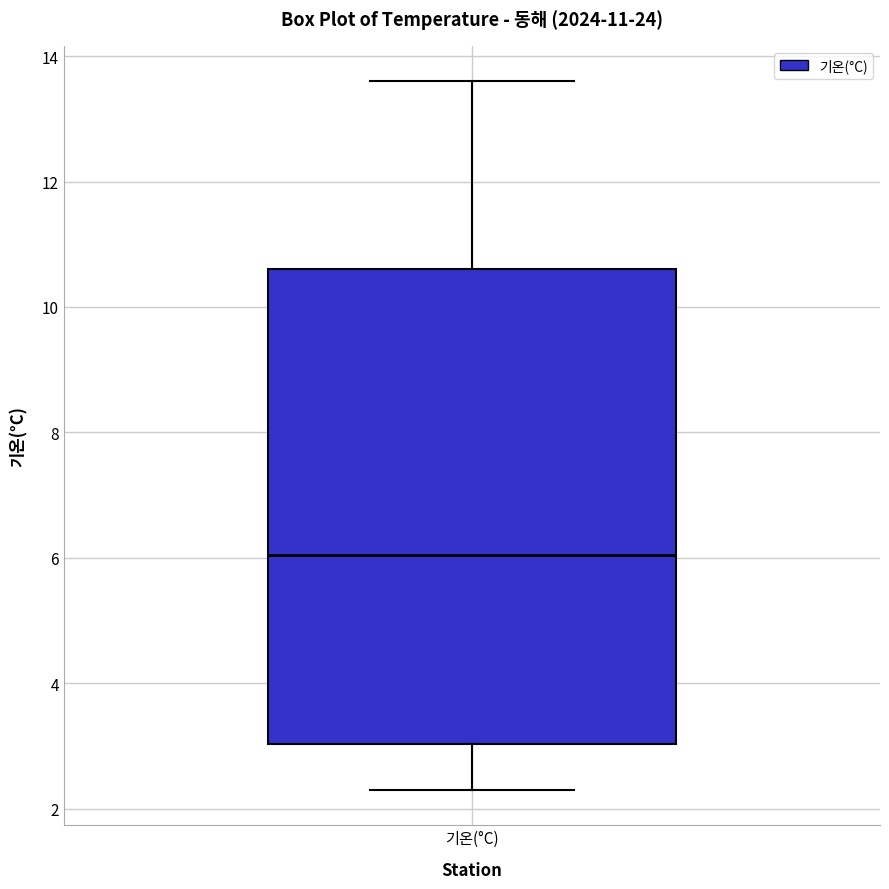

Where does the lower whisker of the box for 기온(°C) end on the y-axis? The values are not printed on the chart, so give them approximately, as read against the axis.

2.4